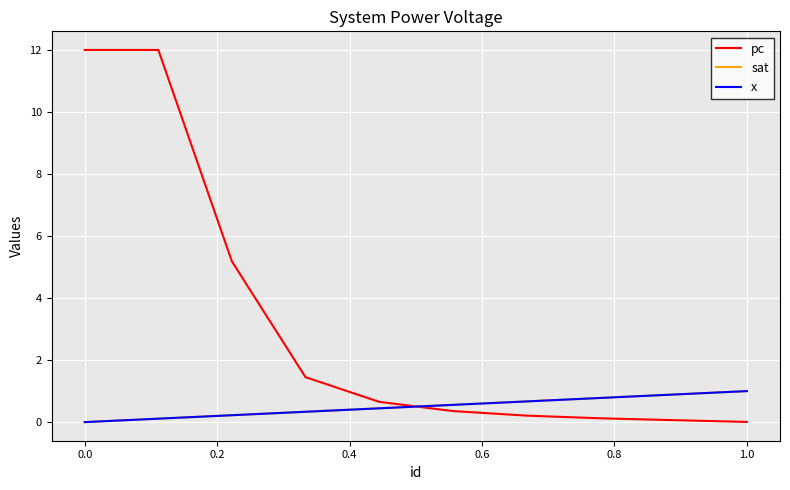

Is this an area chart (filled region under the line)?

No